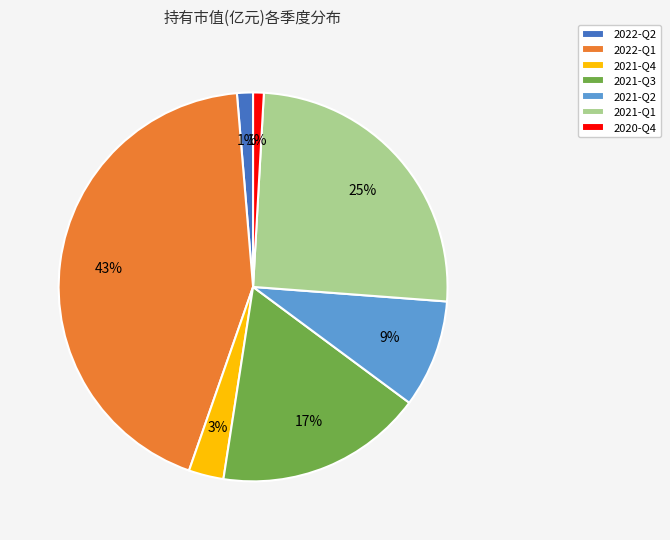

The 2020-Q4 slice represents 1% of the pie. True or false?

True